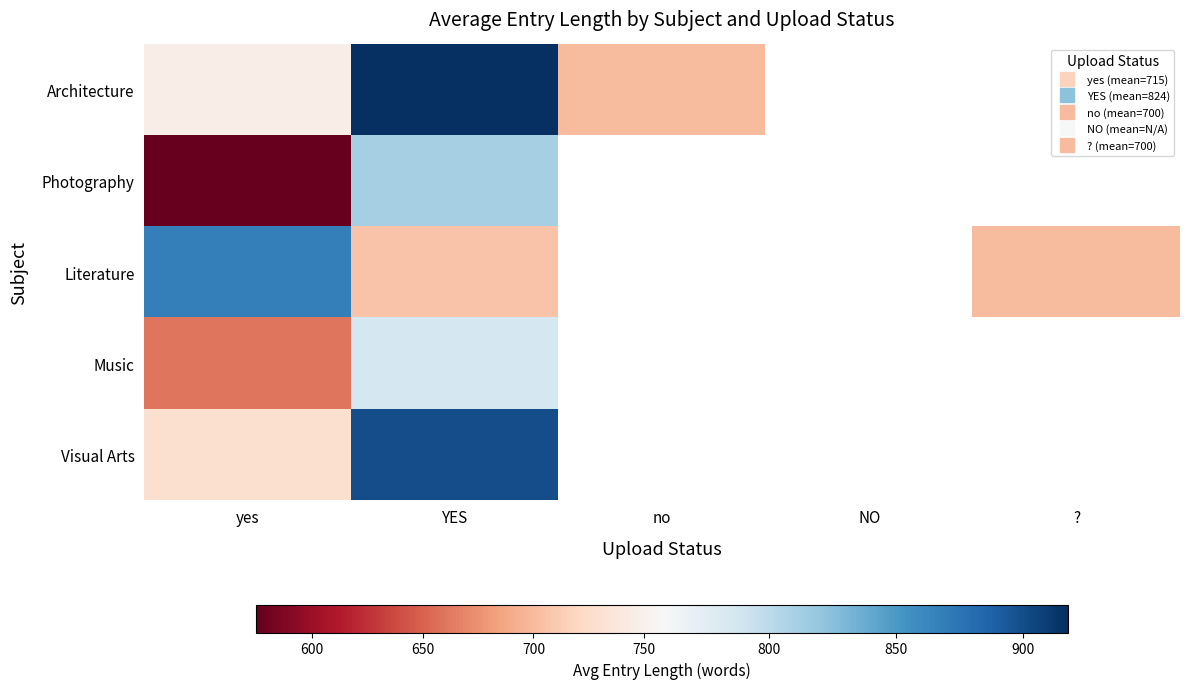

Where is Literature nearest to the value 783?

YES